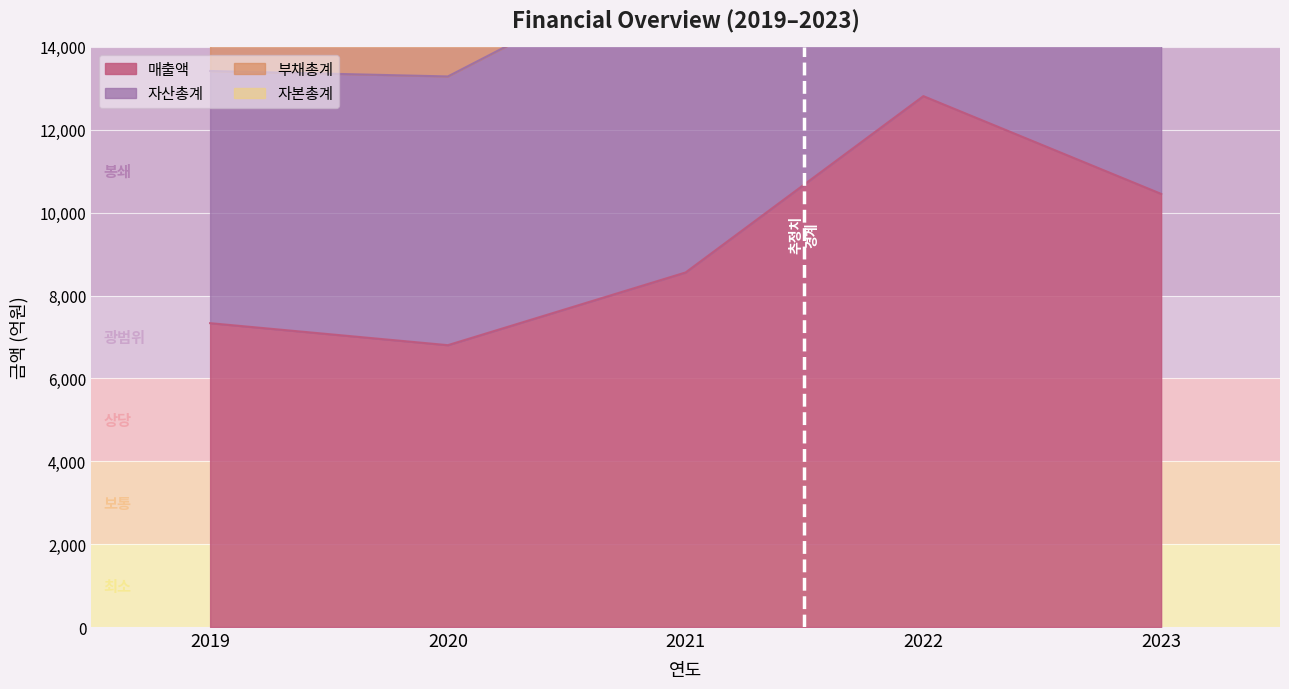

True or false: 매출액 and 부채총계 cross at least once.

False